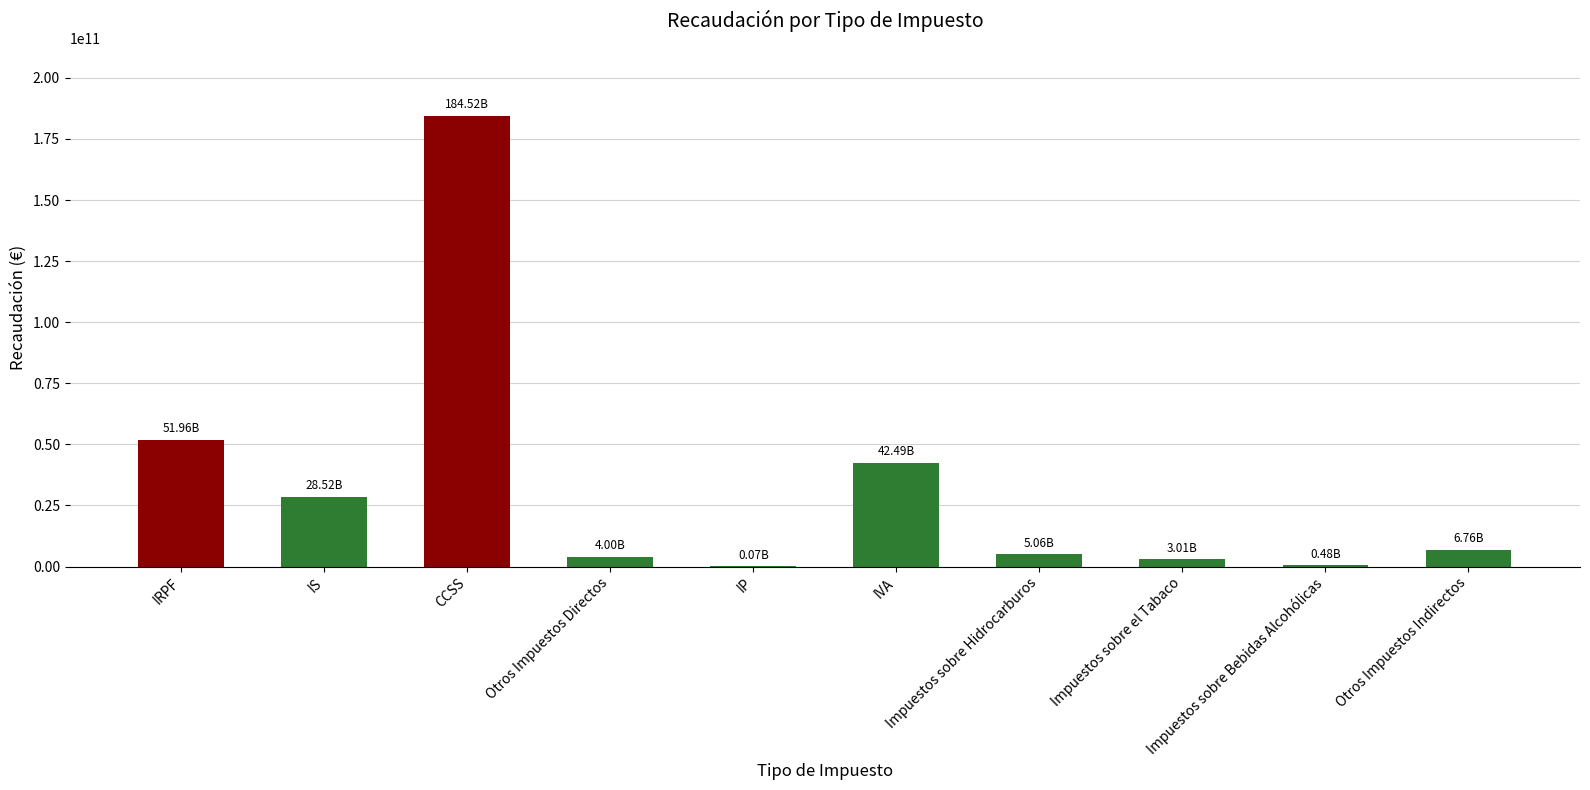

What is the sum of all values?

326881129040